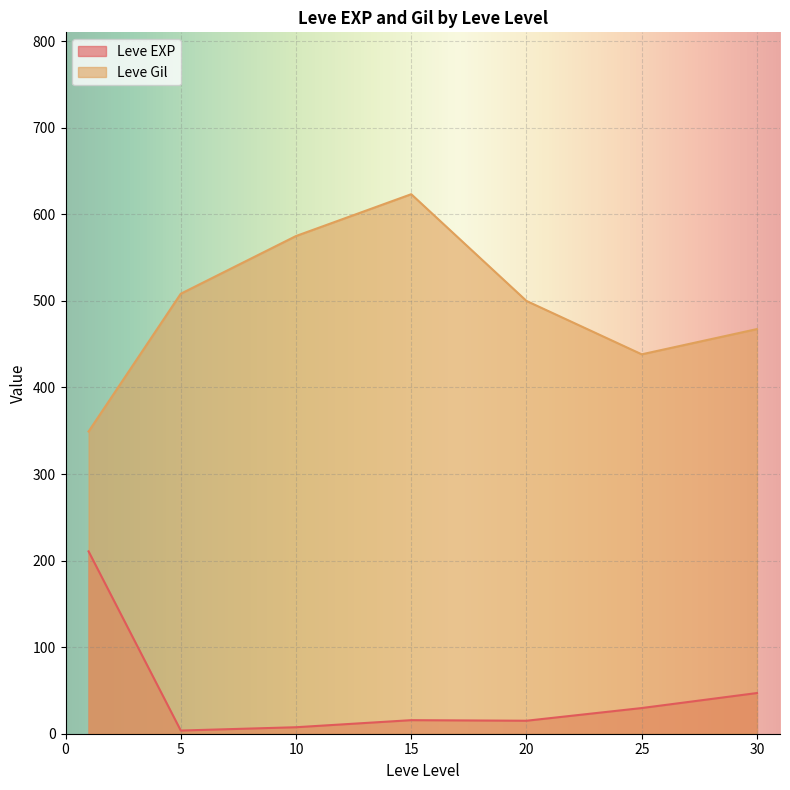

What is the sum of the Leve Gil values at 5 and 10?

1083.3